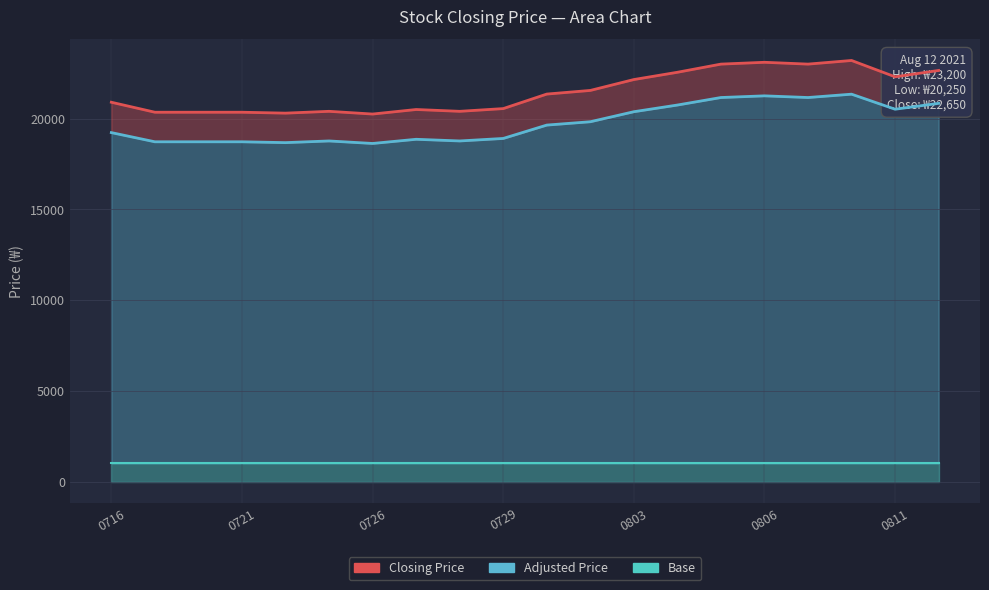

At how many categories does at least one series exceed 14059?

20